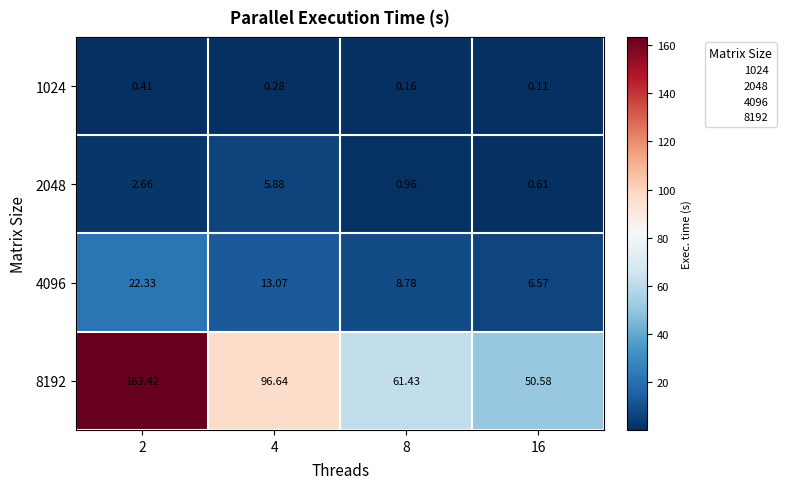

Is the value of 4096 at 16 greater than the value of 1024 at 4?

Yes